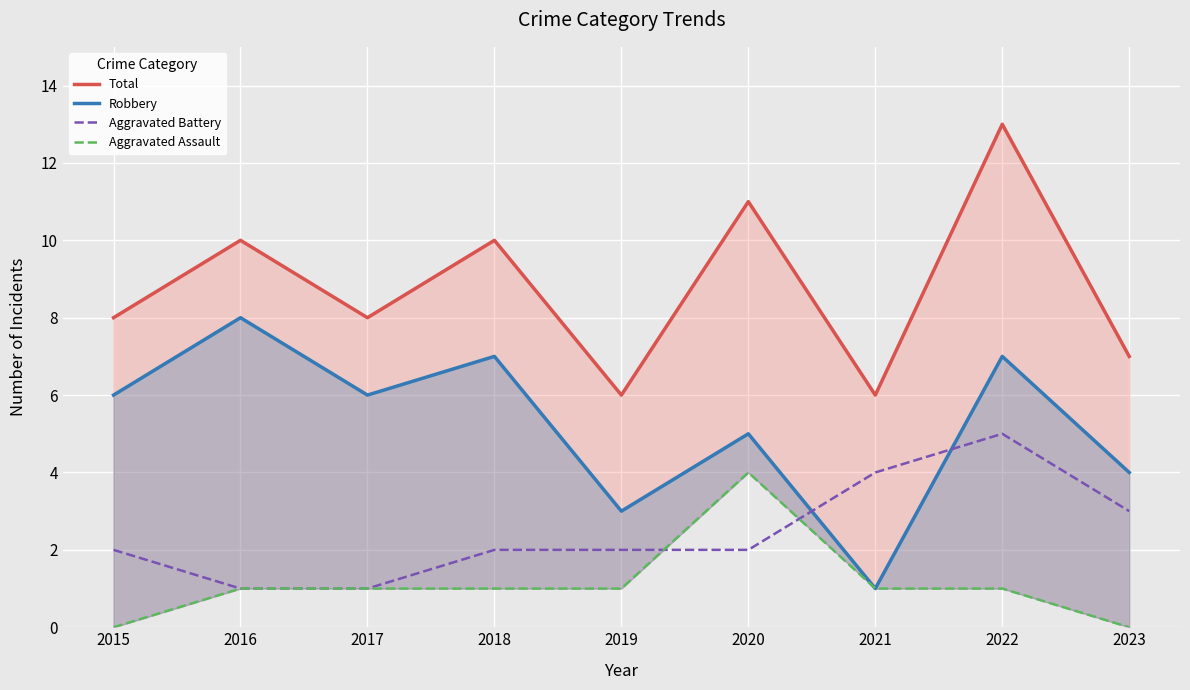

How many data points in Aggravated Battery are less than 2?

2